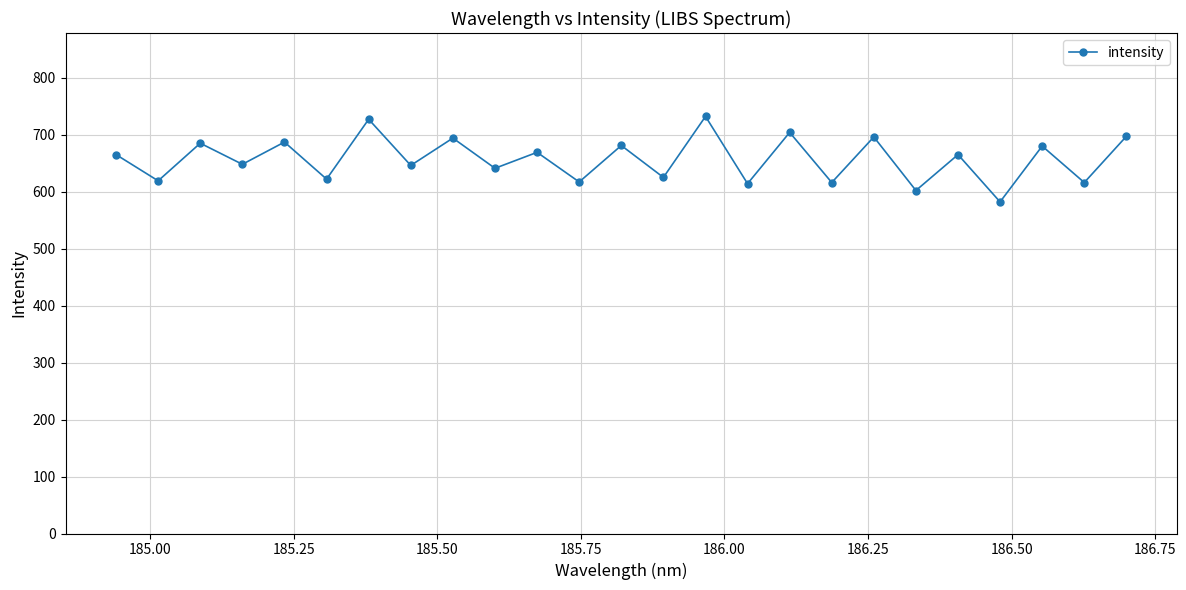

What is the value of the 13th point from the left?

681